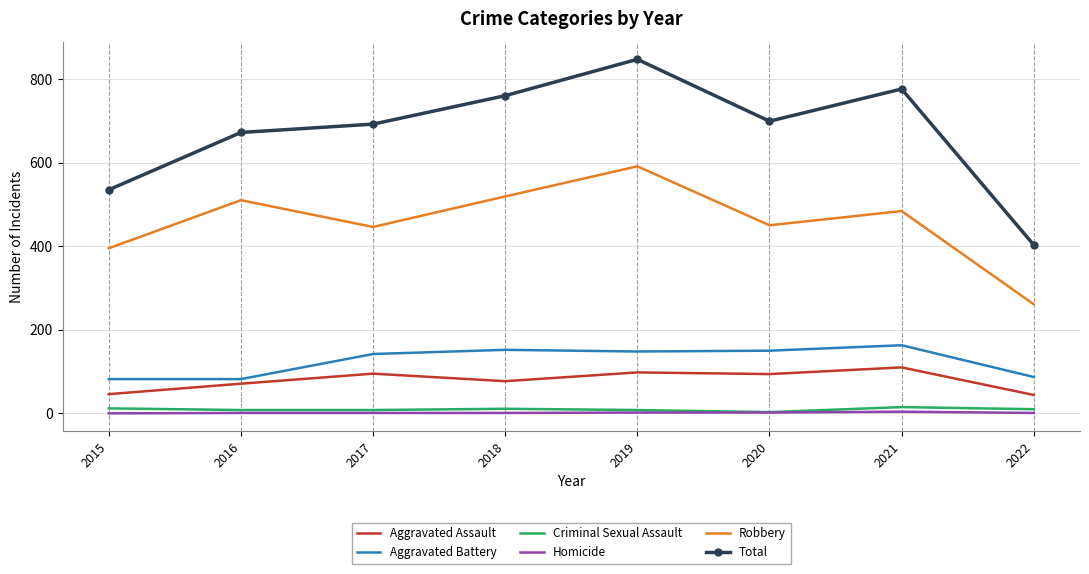

Where is the first local minimum for Robbery?

2017